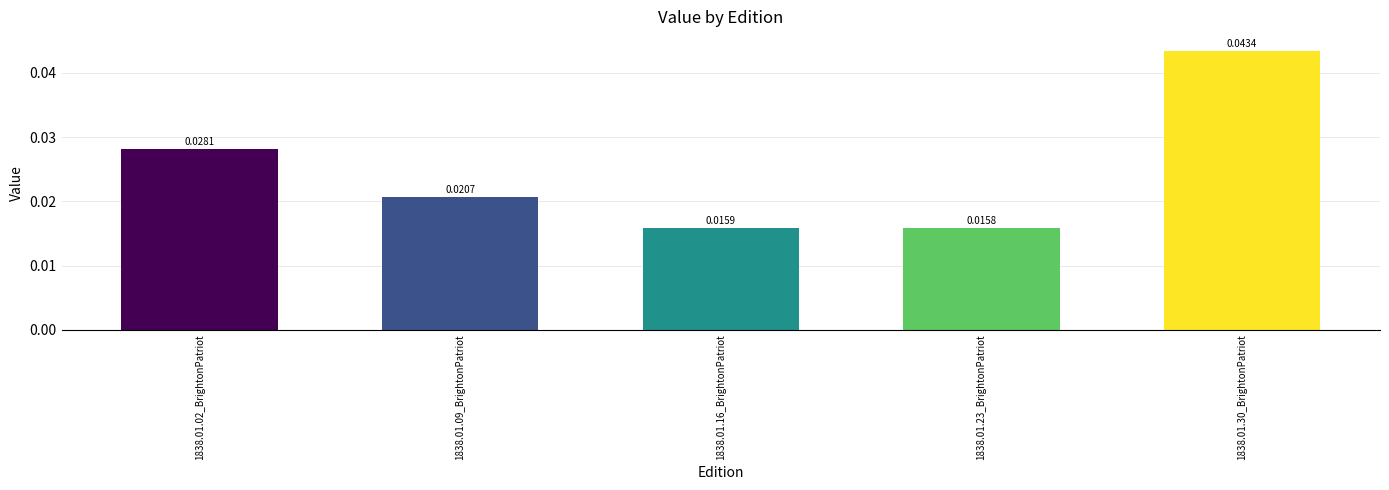

At which category does the chart reach its peak across all series?

1838.01.30_BrightonPatriot